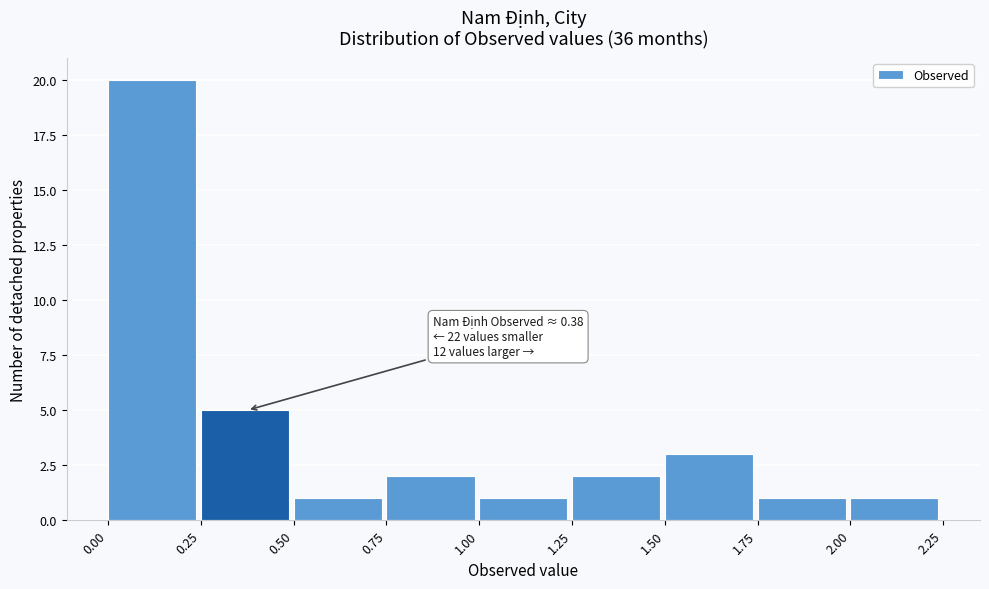

Which range on the x-axis has the tallest bar?

0.00 to 0.25